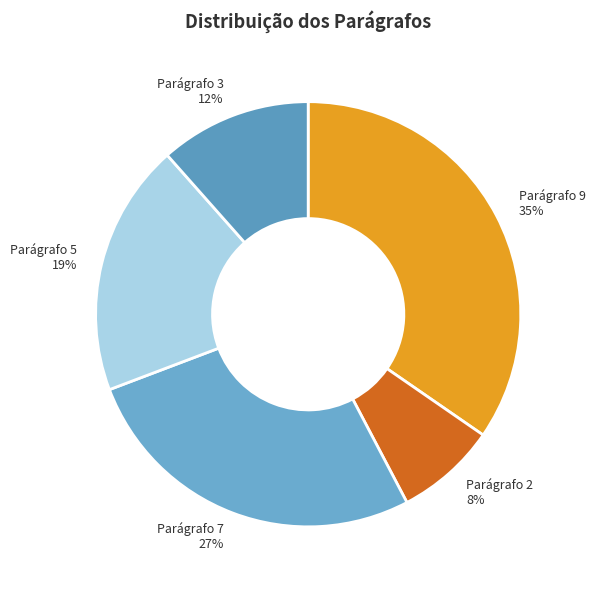

Rank the categories by value from lowest to highest.

Parágrafo 2, Parágrafo 3, Parágrafo 5, Parágrafo 7, Parágrafo 9